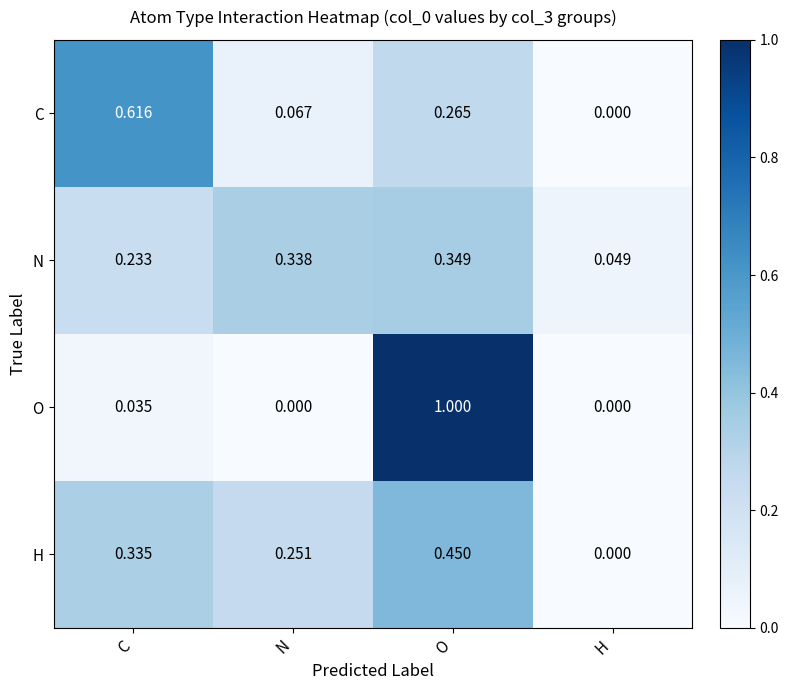

At how many categories does at least one series exceed 0?

4